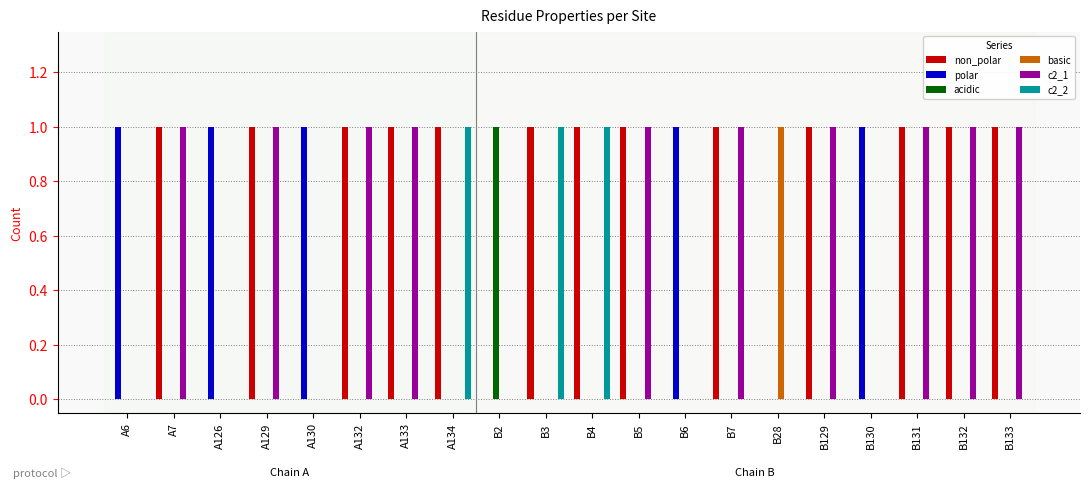

The value of c2_2 at B7 is 0. True or false?

True